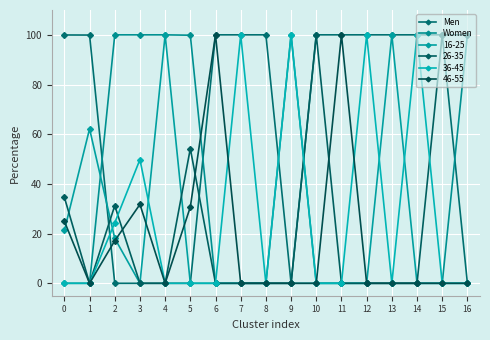

At how many categories does at least one series exceed 35?

17